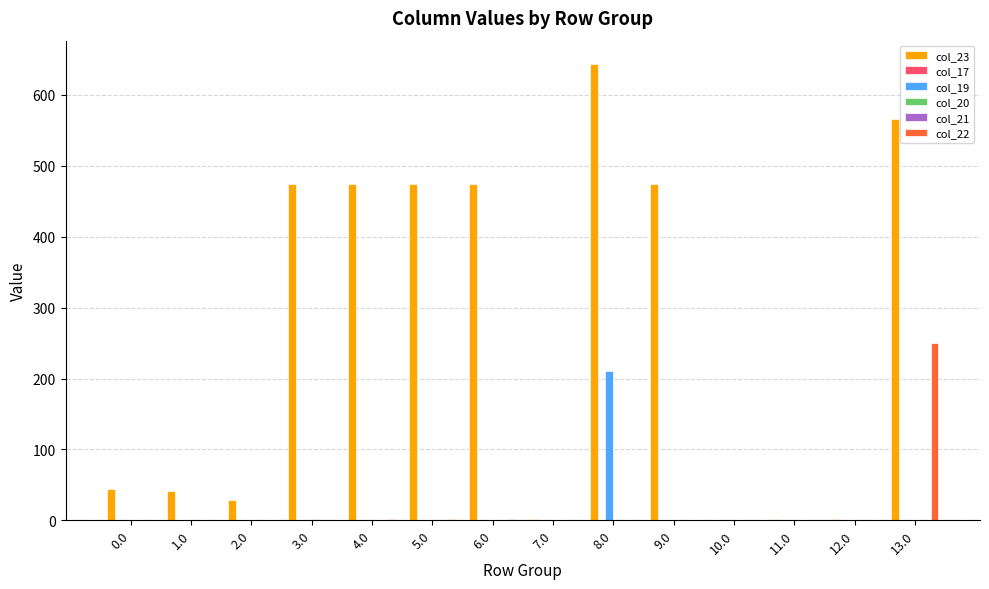

How many groups of bars are there?

14